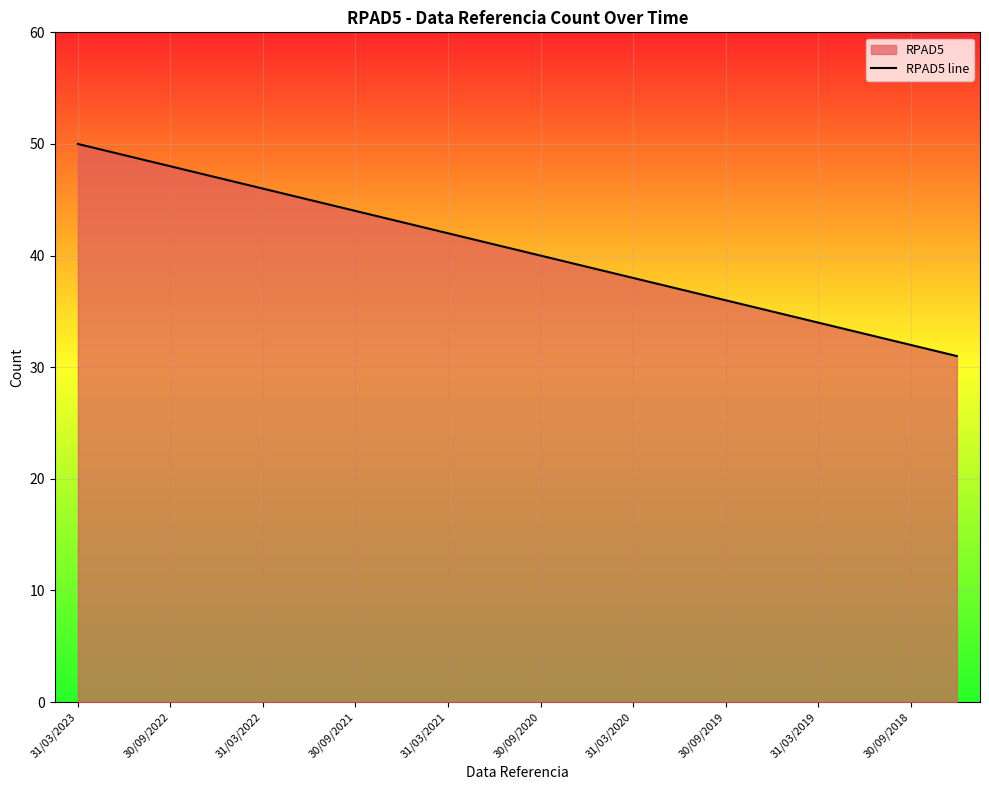

True or false: there are more than 2 points higher than both neighbors.

False